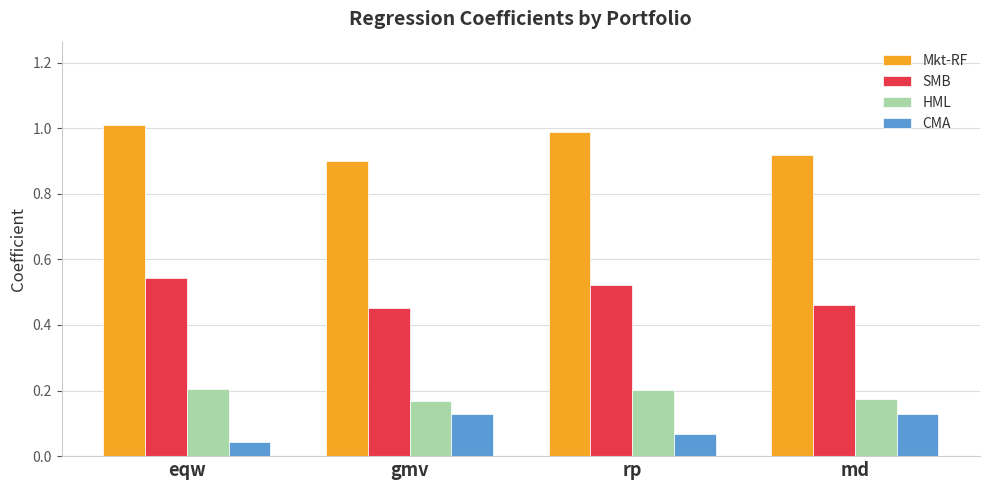

What is the greatest value displayed?

1.0